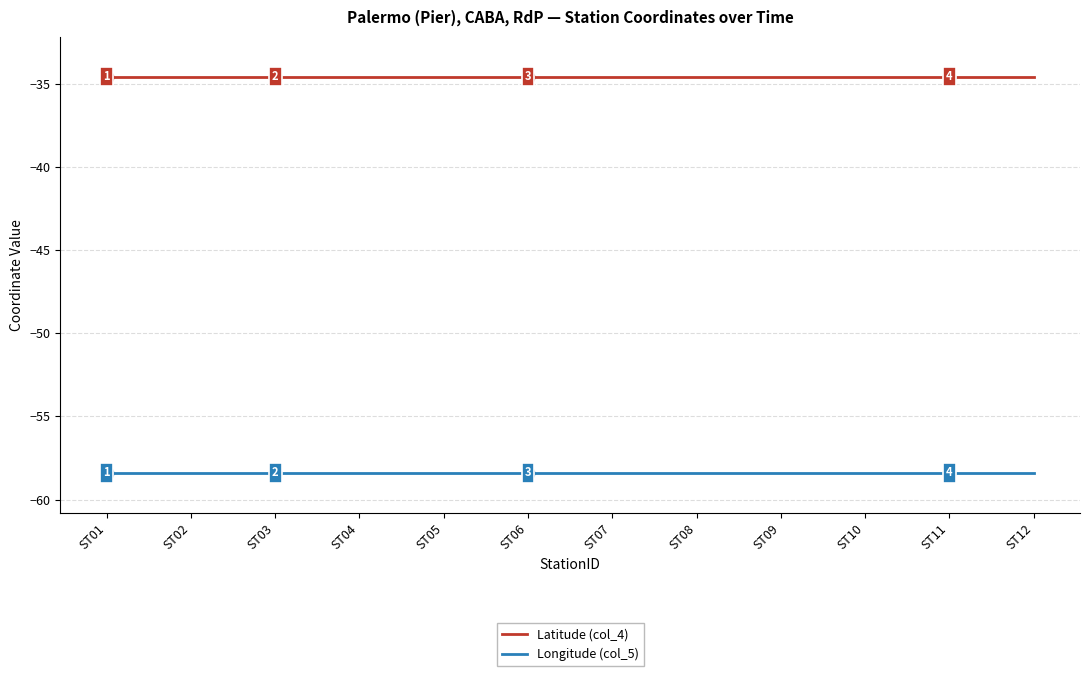

What is the sum of all Longitude (col_5) values?

-700.8